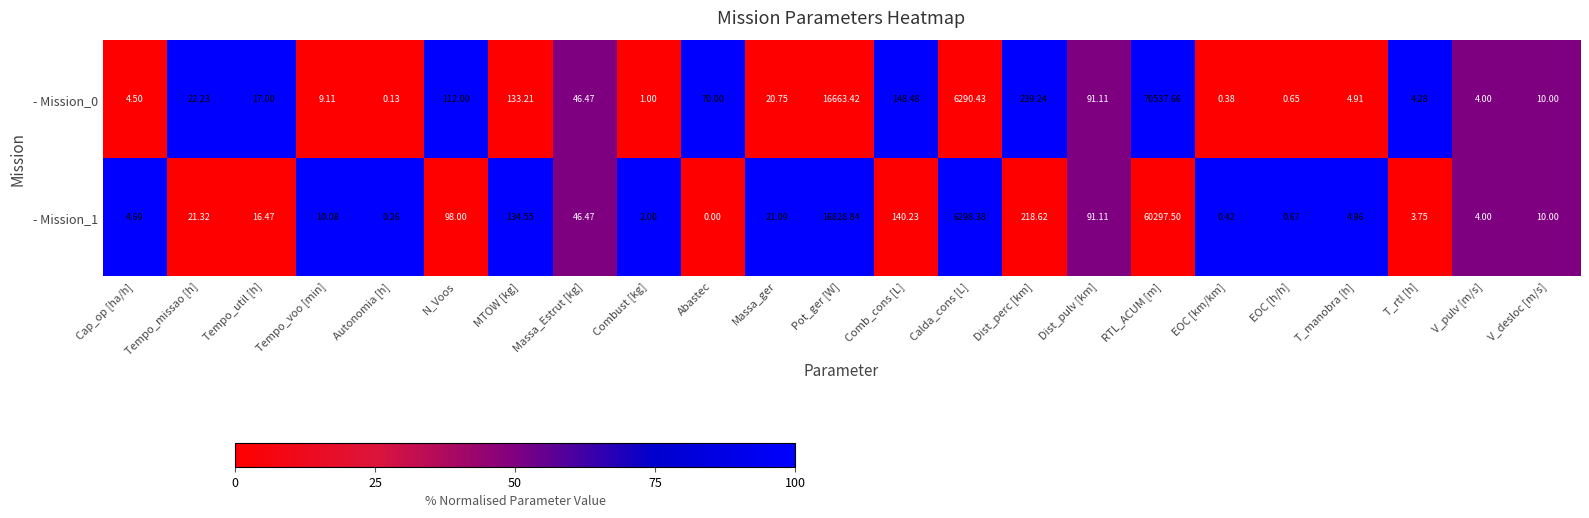

At which label does - Mission_0 reach its peak?

RTL_ACUM [m]